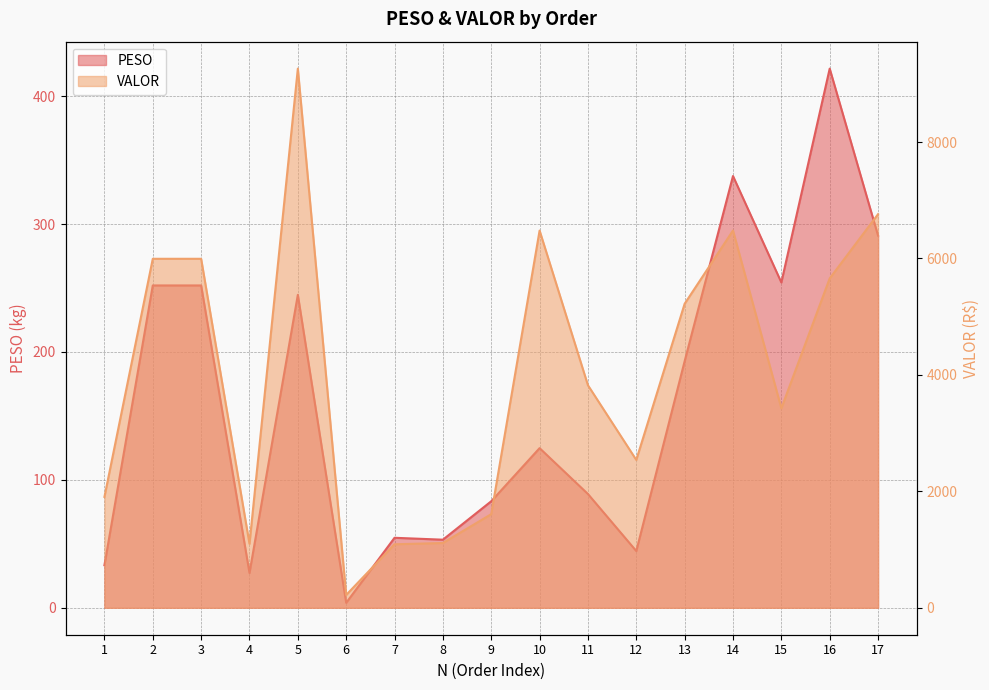

At 3, list the series in order from smallest to largest.

PESO, VALOR